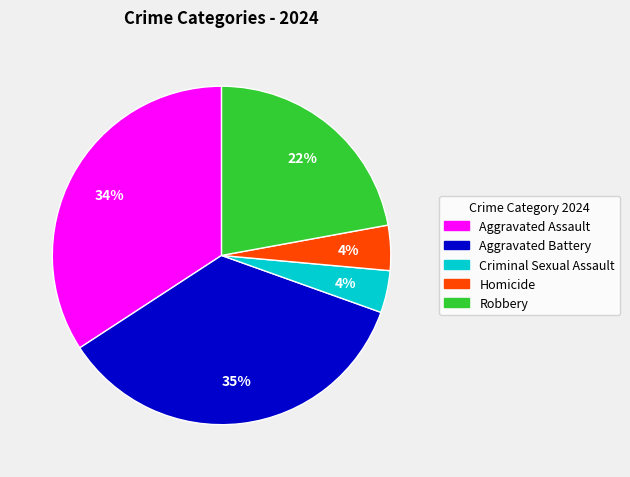

How many segments does this pie chart have?

5